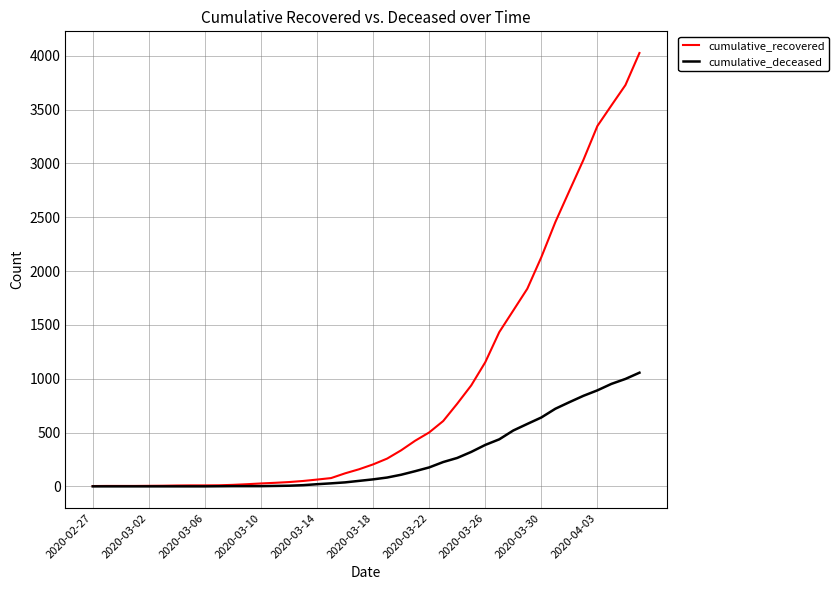

Which series has the widest spread of values?

cumulative_recovered